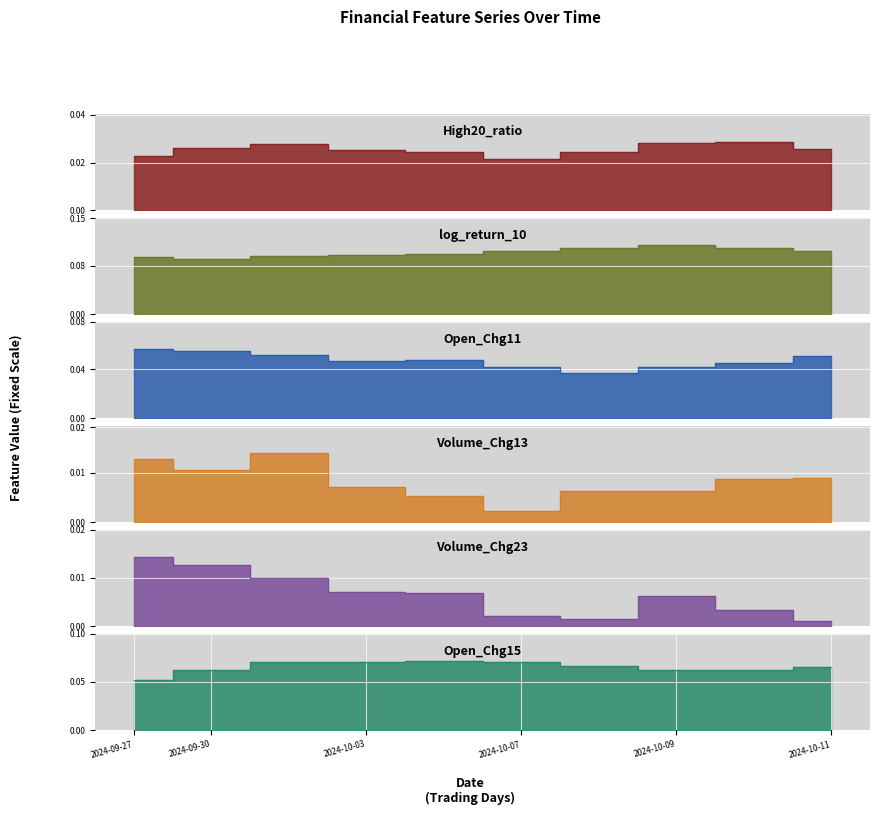

How many distinct data groups are displayed?

6